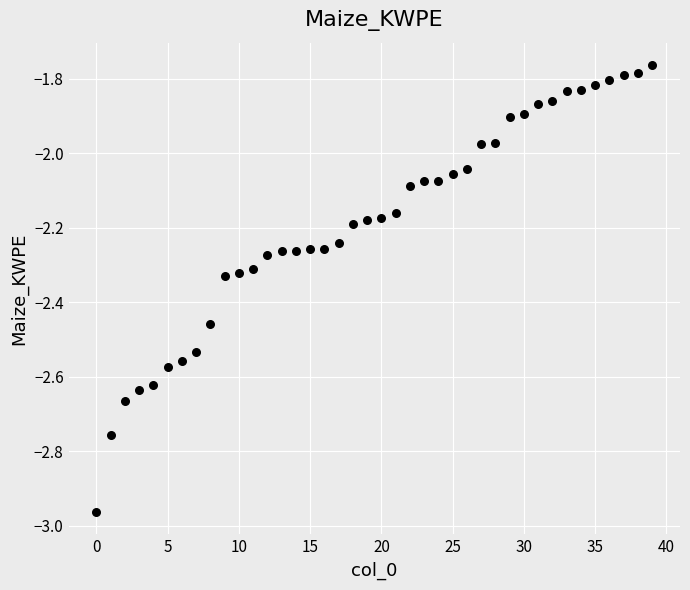

What is the range of Y values (max minus min)?

1.2